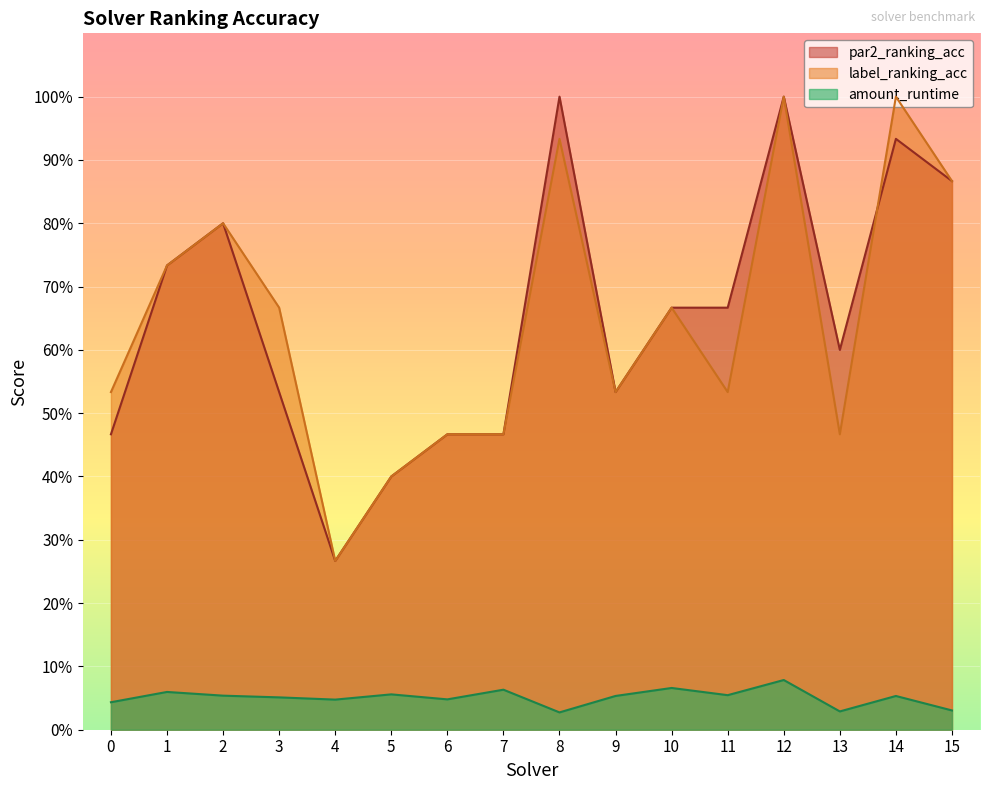

Is the value of par2_ranking_acc at 9 greater than the value of amount_runtime at 13?

Yes